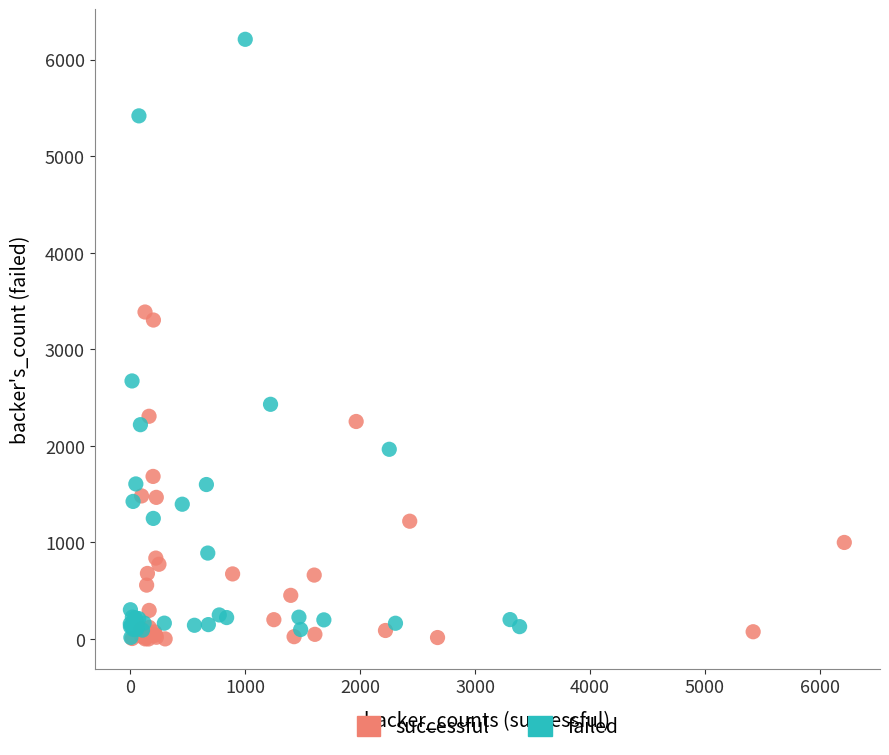

Which series contains the highest Y value?

failed